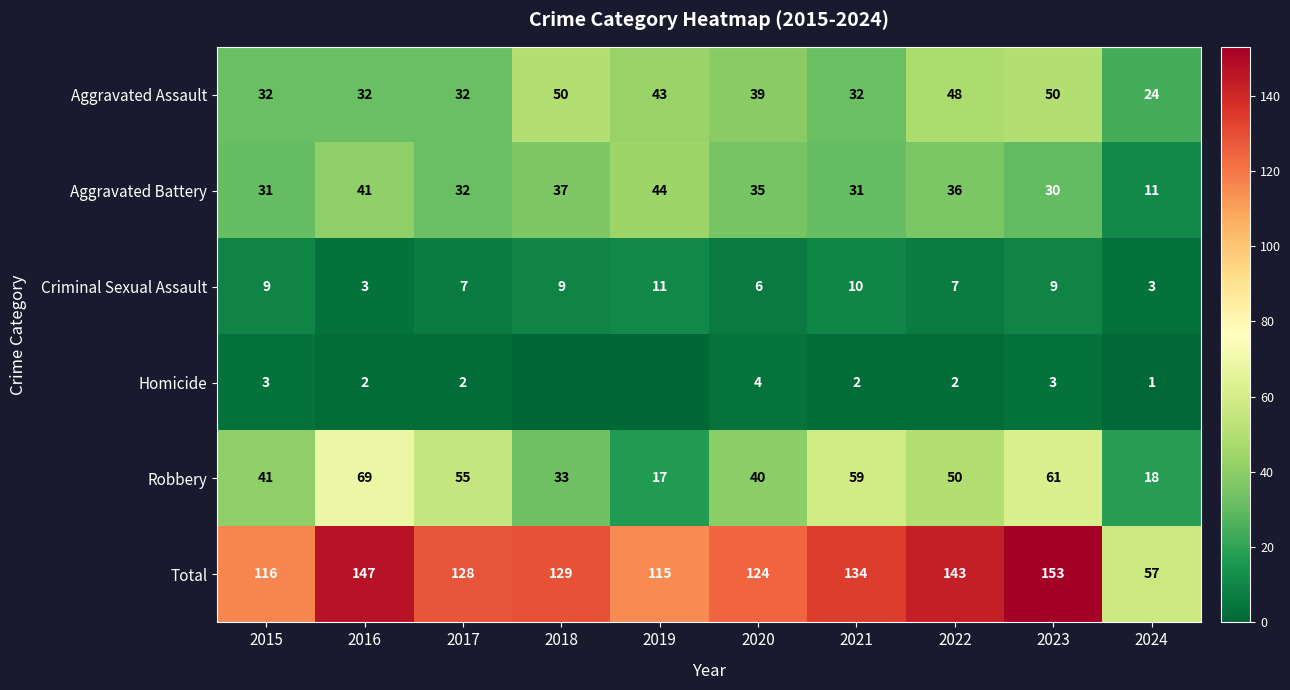

What is the total value across all series at 2019?

230